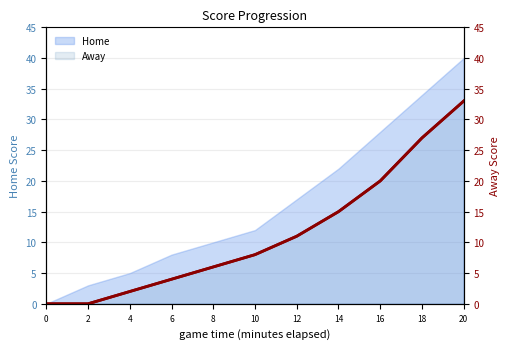

Is the value of Away (line) at 12 greater than the value of Away at 2?

Yes